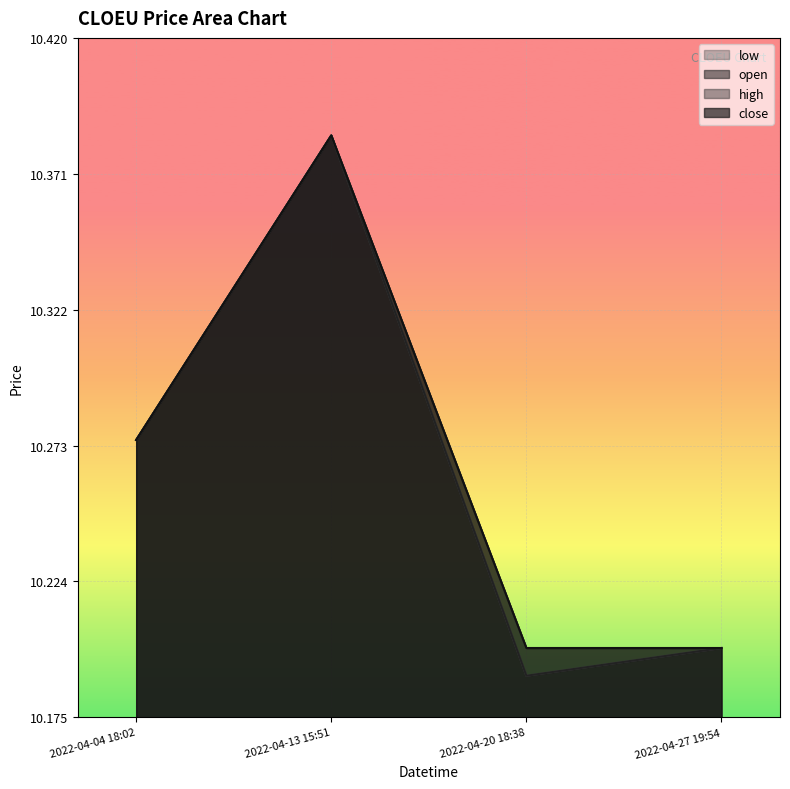

True or false: high and low intersect in this chart.

False